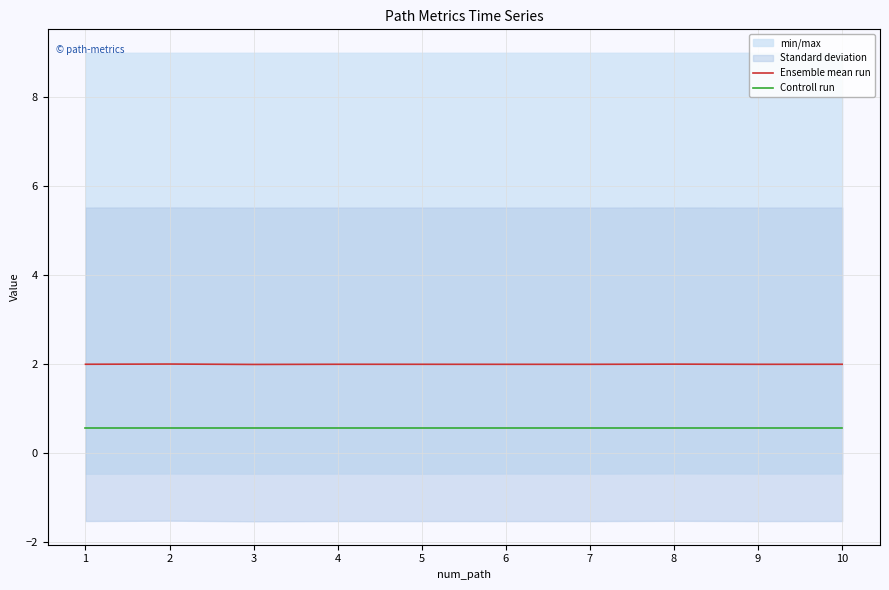

Reading left to right, extract all data points from this chart.

Ensemble mean run: 2.0	2.0	2.0	2.0	2.0	2.0	2.0	2.0	2.0	2.0
Controll run: 0.6	0.6	0.6	0.6	0.6	0.6	0.6	0.6	0.6	0.6